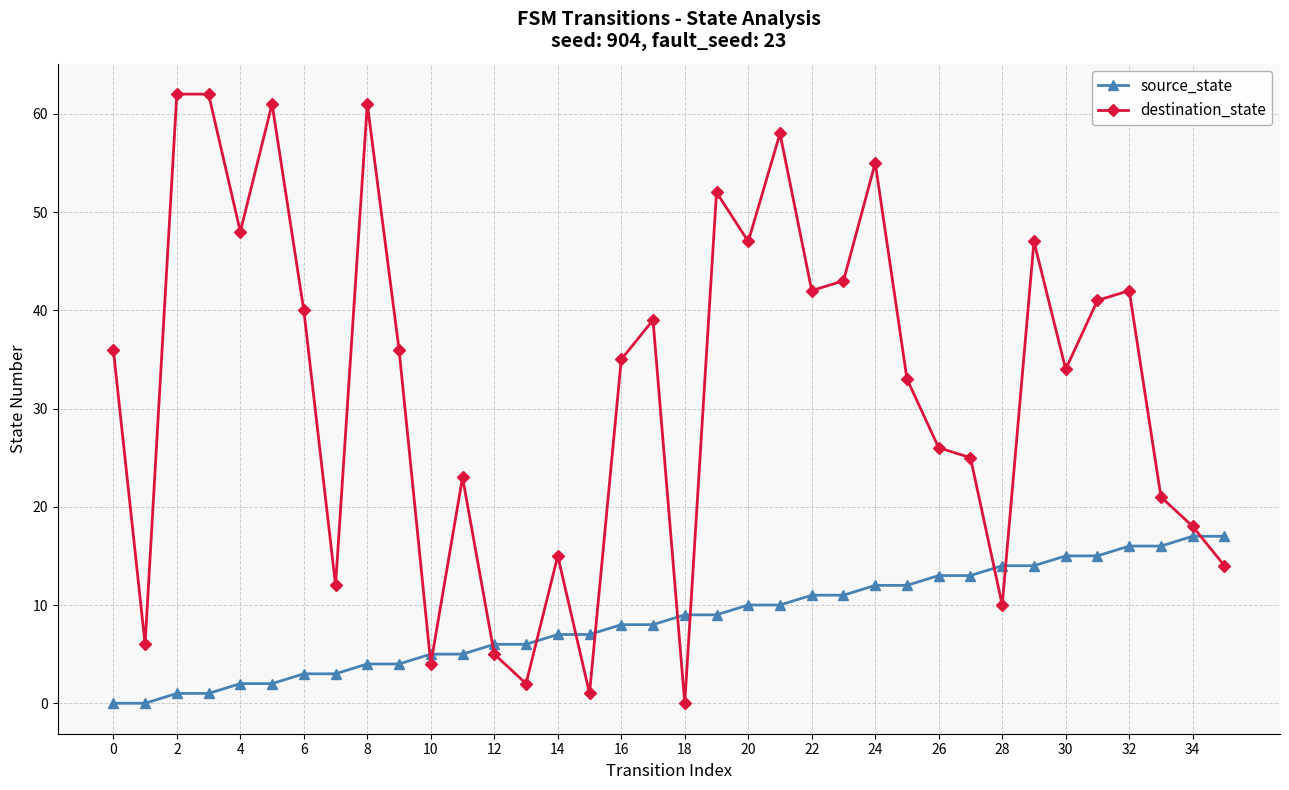

What is the greatest value displayed?

62